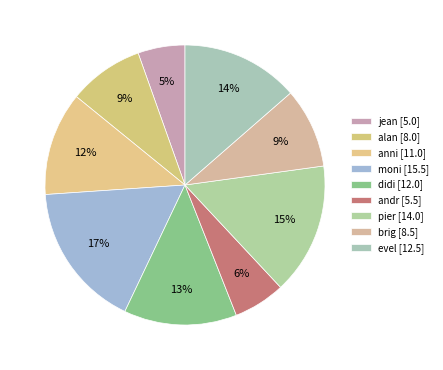

The moni slice represents 17% of the pie. True or false?

True